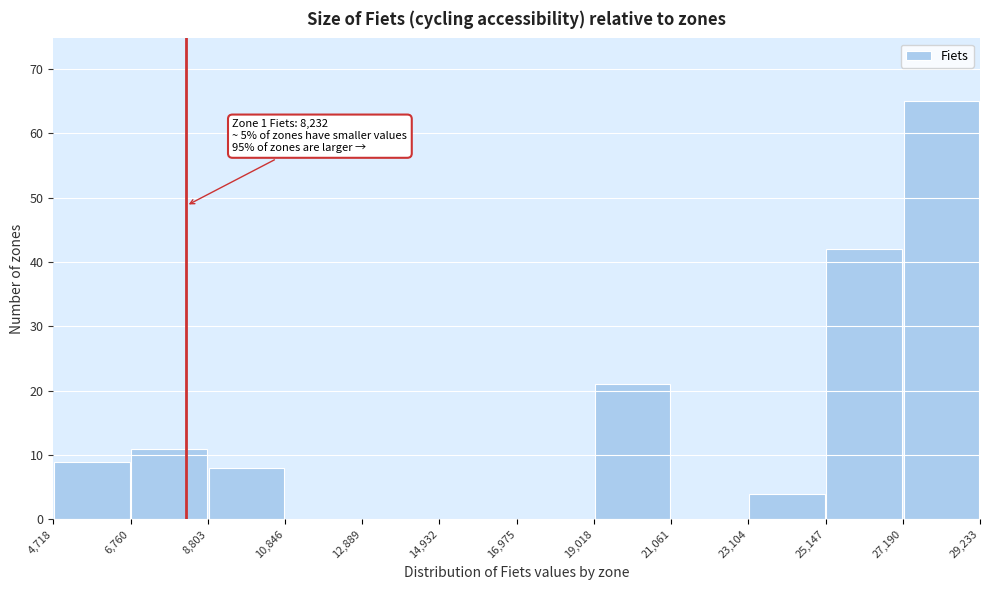

Which range on the x-axis has the tallest bar?

27,190 to 29,233